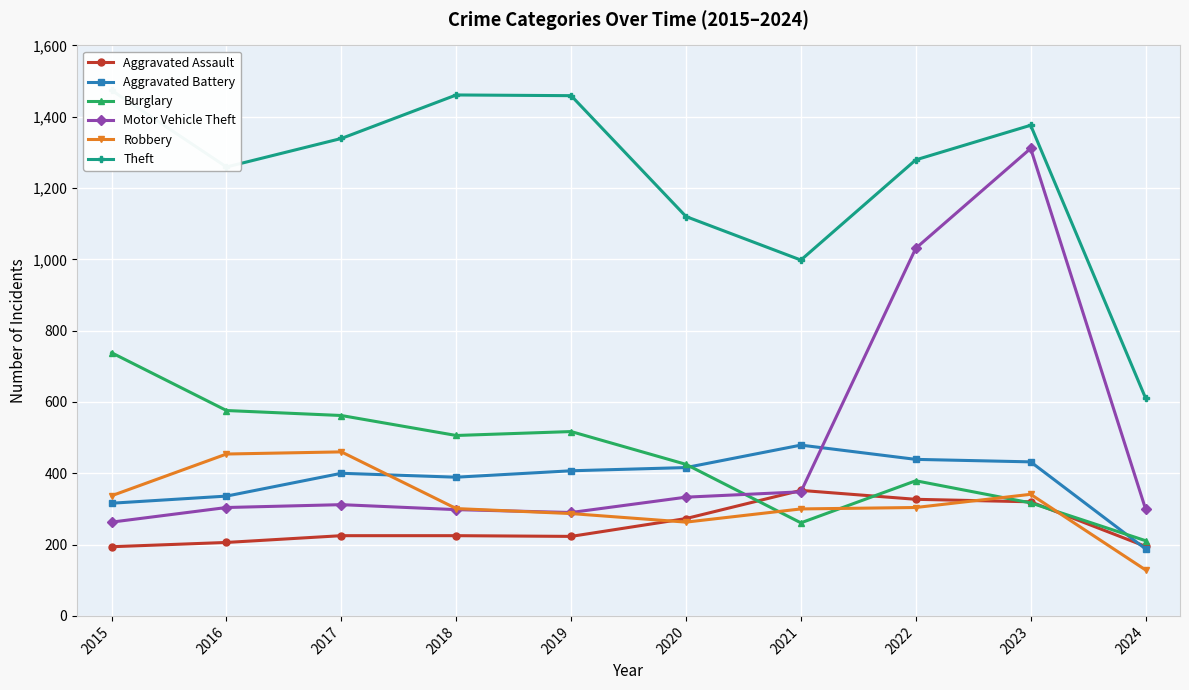

The value of Burglary at 2018 is 506. True or false?

True